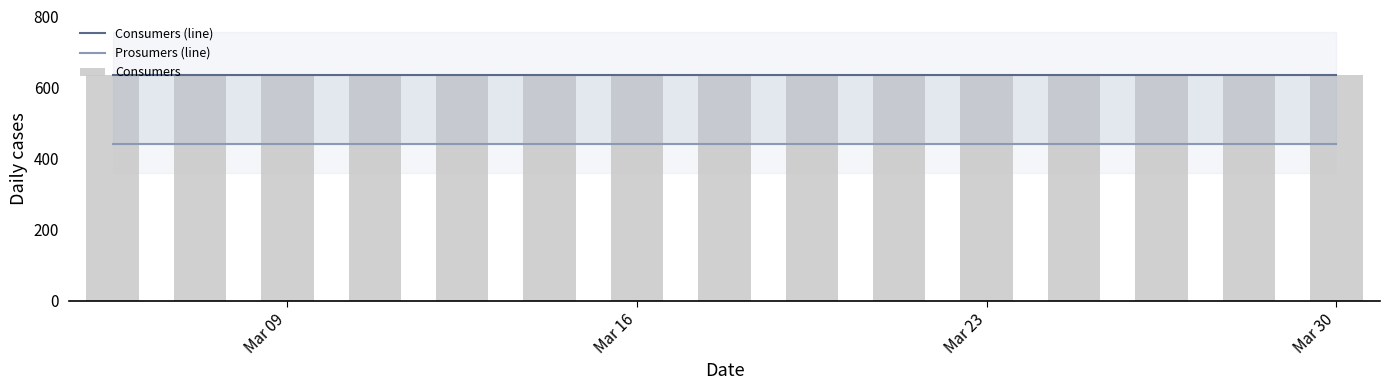

At which category does the chart reach its minimum across all series?

Mar 09